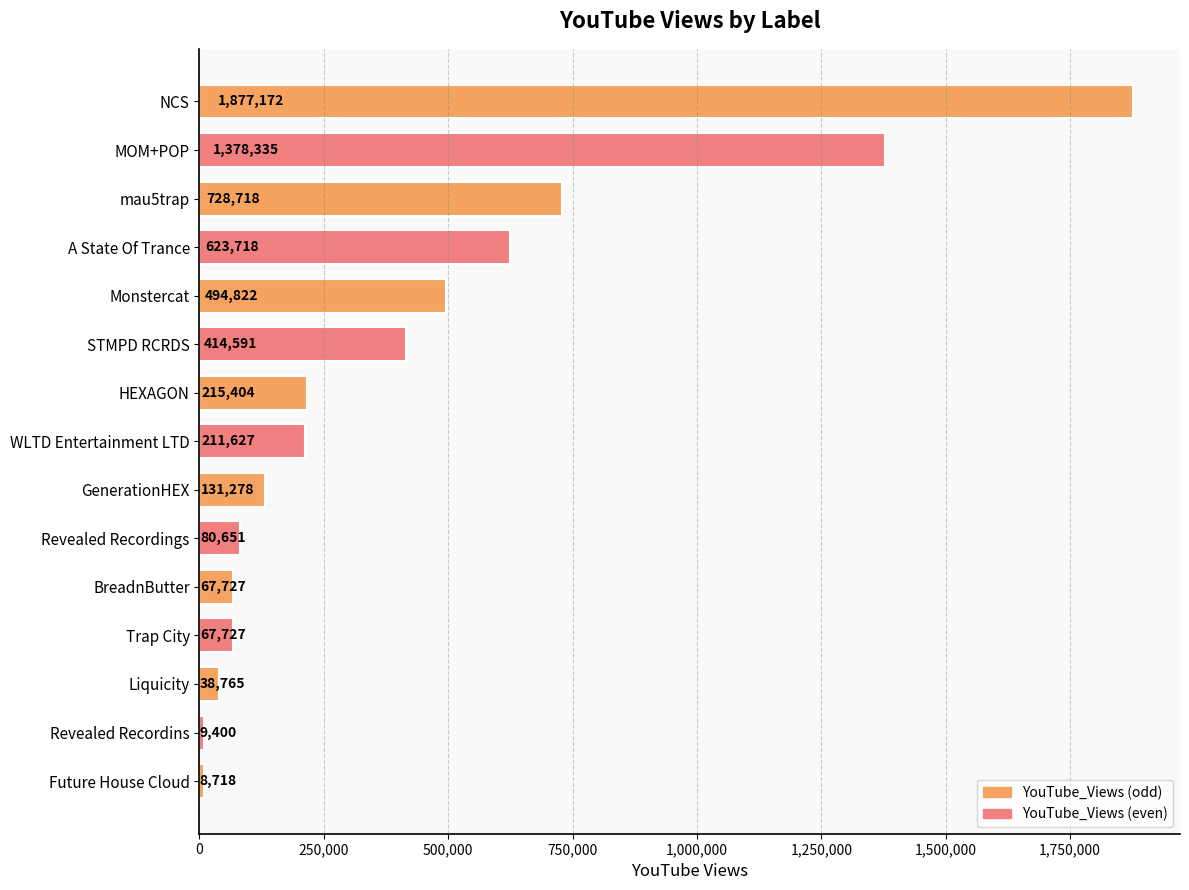

What is the minimum value shown in the chart?

8718